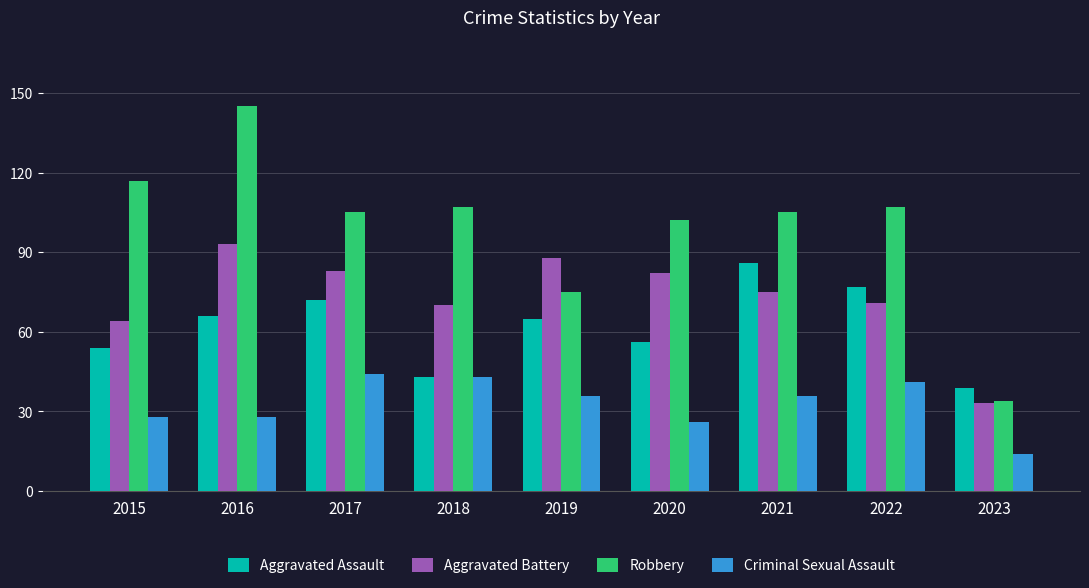

What is the maximum value shown in the chart?

145